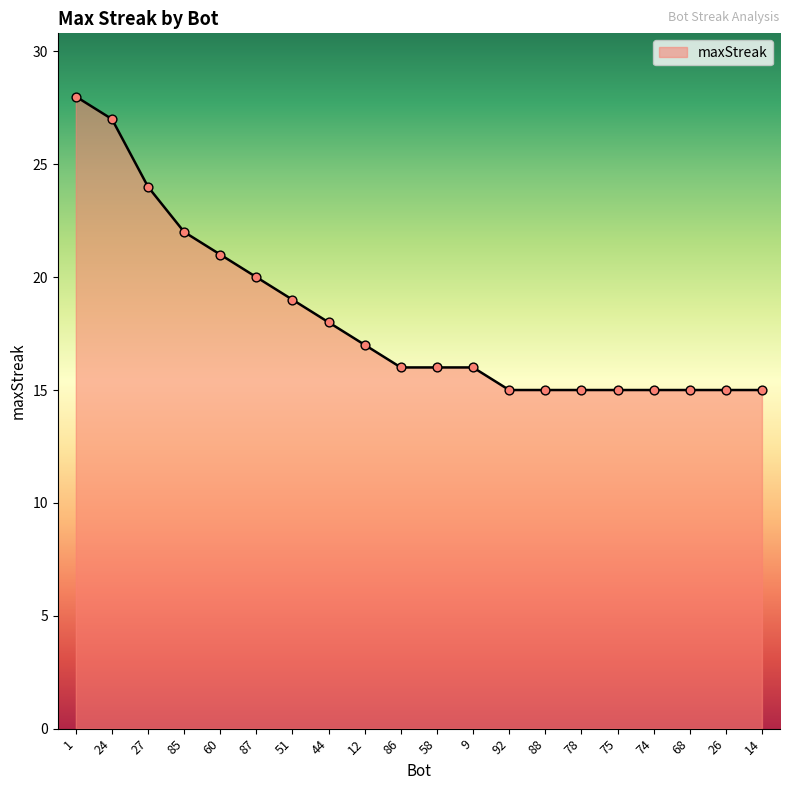

Between 87 and 88, which is larger?

87